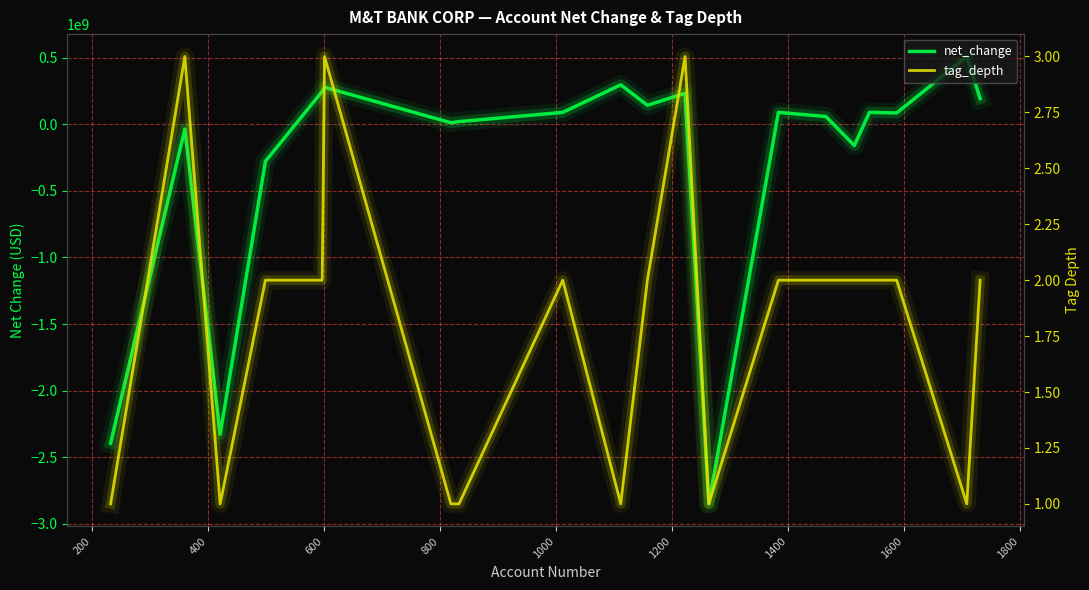

True or false: net_change has more than 0 interior local peaks.

True